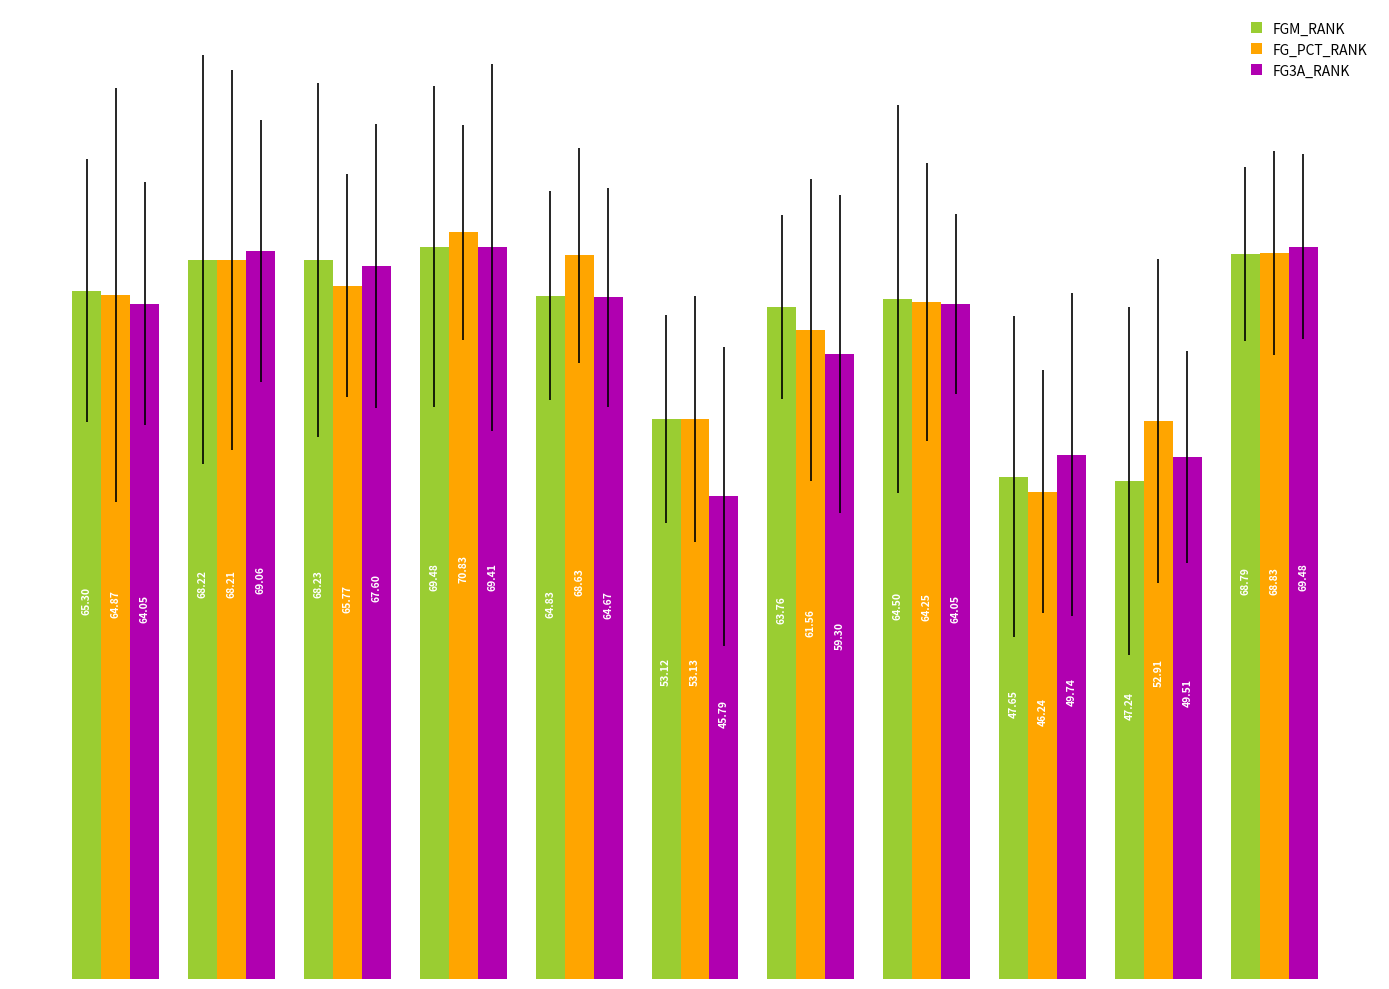

Which series has the largest range (max minus min)?

FG_PCT_RANK